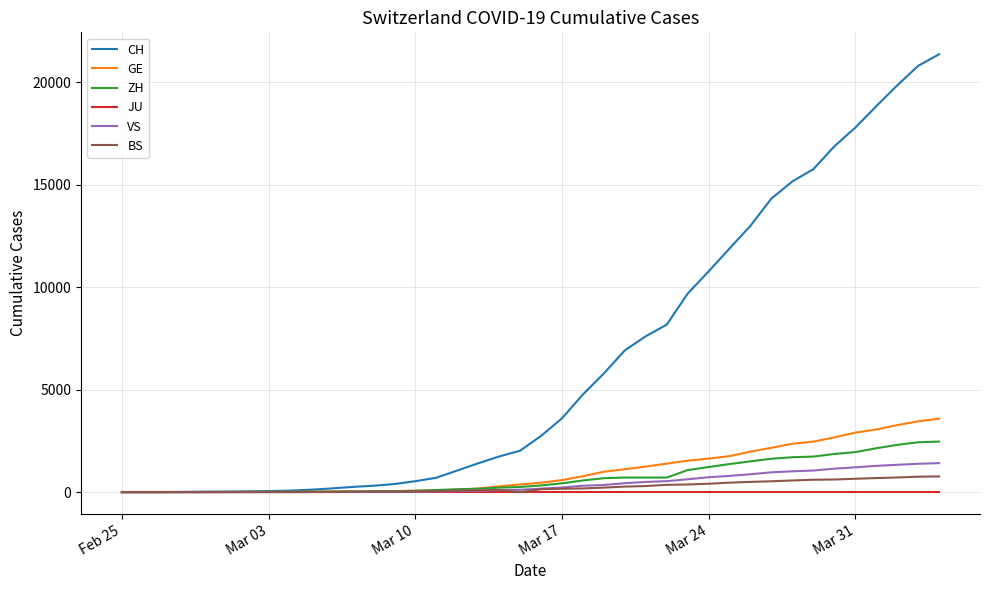

What is the maximum value shown in the chart?

21368